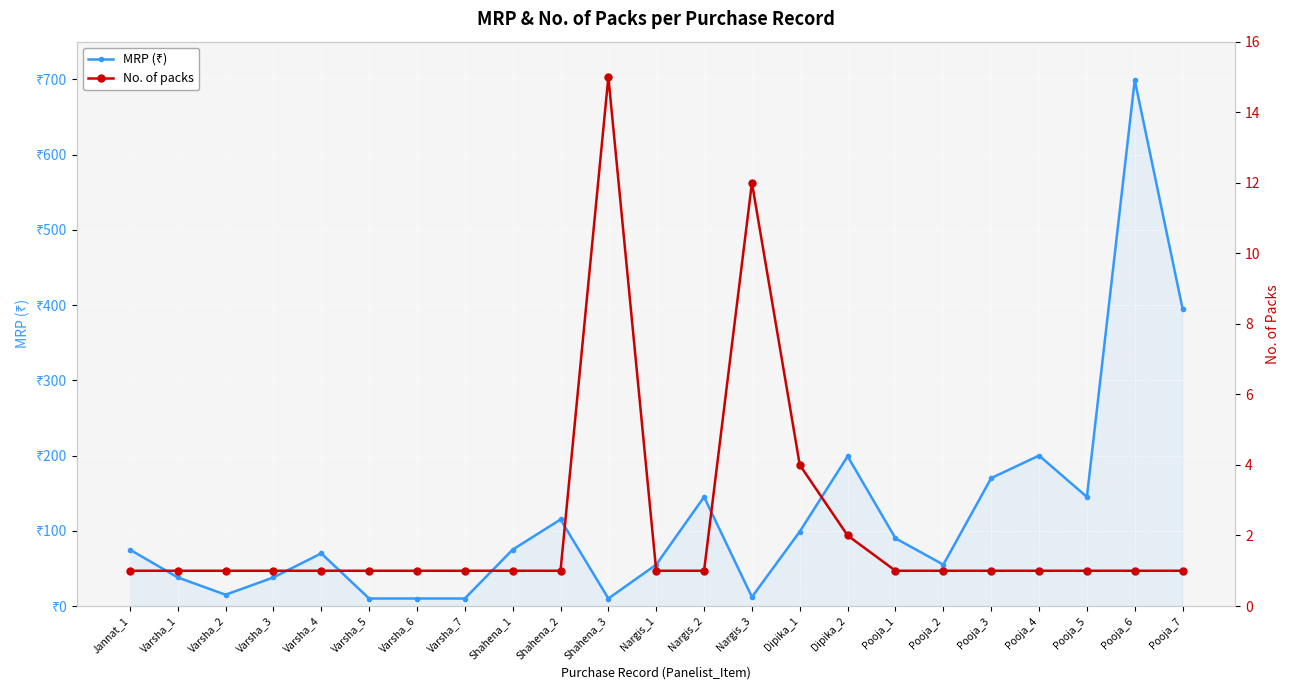

What is the difference between the second highest and second lowest values in the No. of packs series?

11